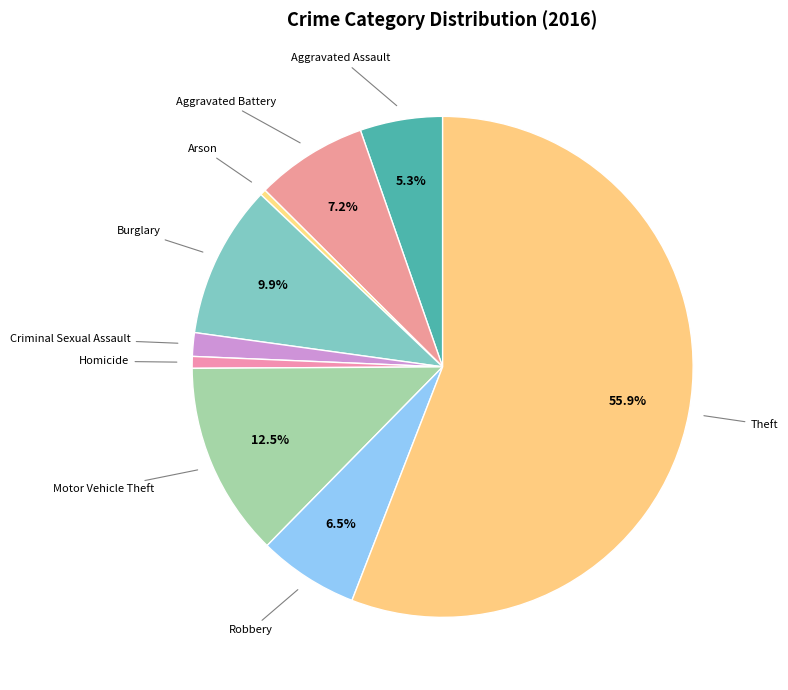

Which slice is the largest?

Theft